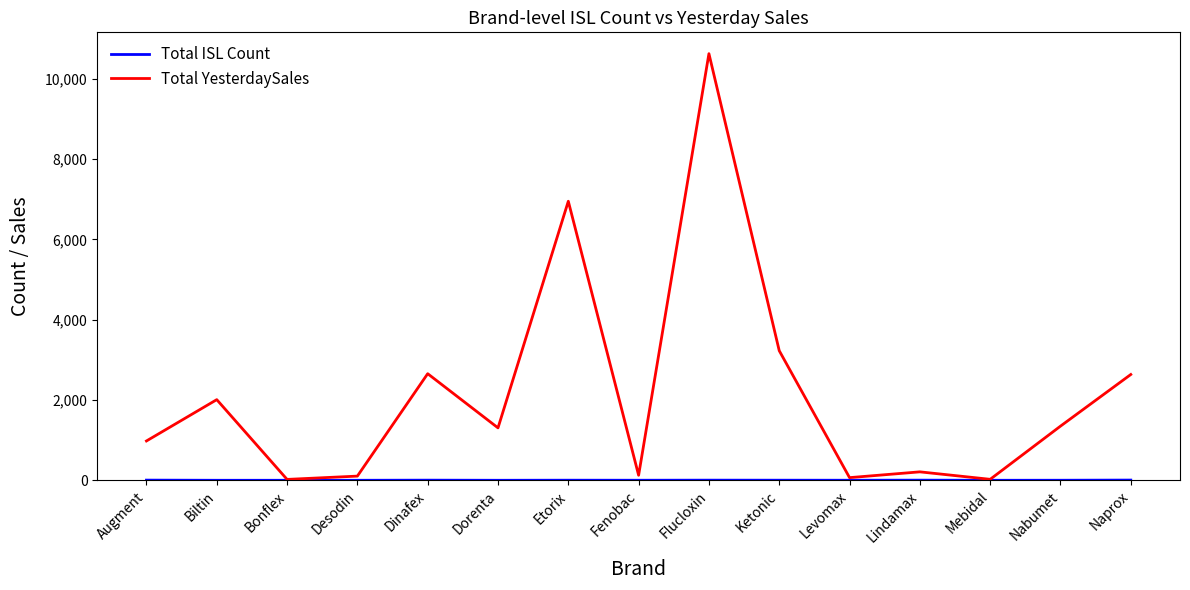

Which series has the largest range (max minus min)?

Total YesterdaySales